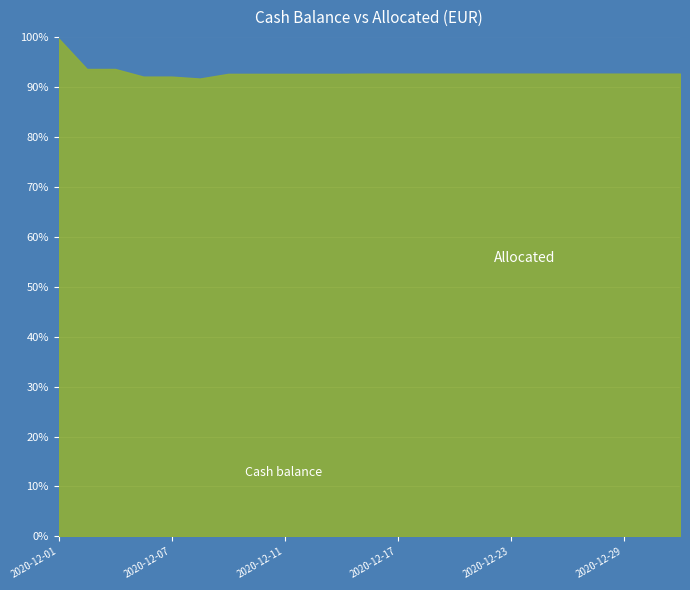

True or false: Allocated and Cash balance intersect in this chart.

False